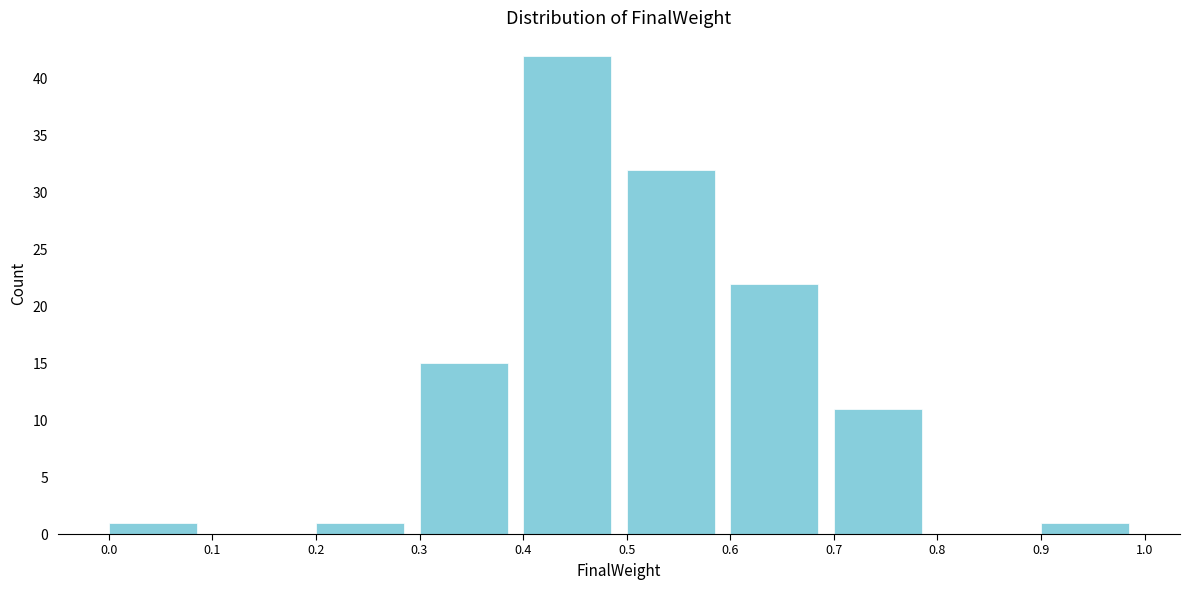

Reading left to right, transcribe this chart: for each bar, give the range it covers on the x-axis and its height. The values are not printed on the chart, so give them approximately, as read against the axis.

0.0 to 0.1: 1
0.1 to 0.2: 0
0.2 to 0.3: 1
0.3 to 0.4: 15
0.4 to 0.5: 42
0.5 to 0.6: 32
0.6 to 0.7: 22
0.7 to 0.8: 11
0.8 to 0.9: 0
0.9 to 1.0: 1